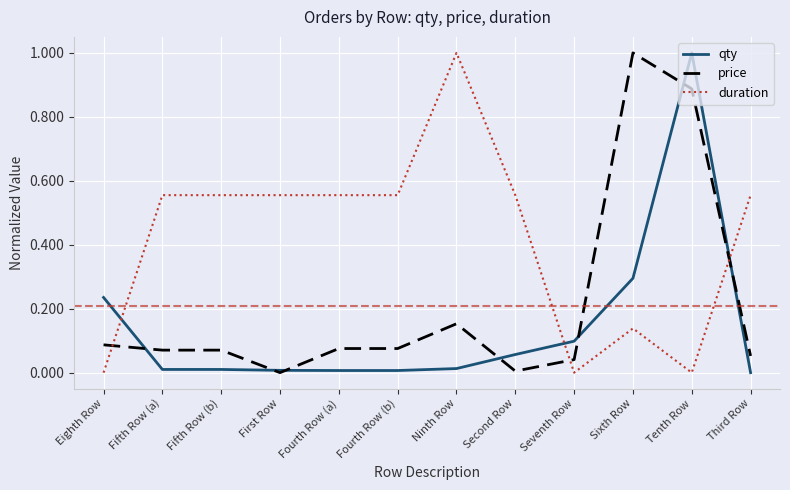

What is the difference between the maximum and second lowest values in the price series?

1.0